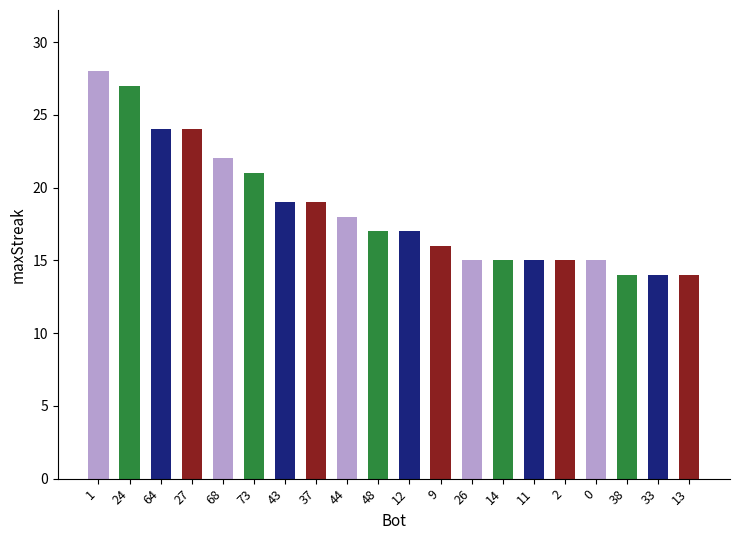

What is the difference between the values at 13 and 9?

2